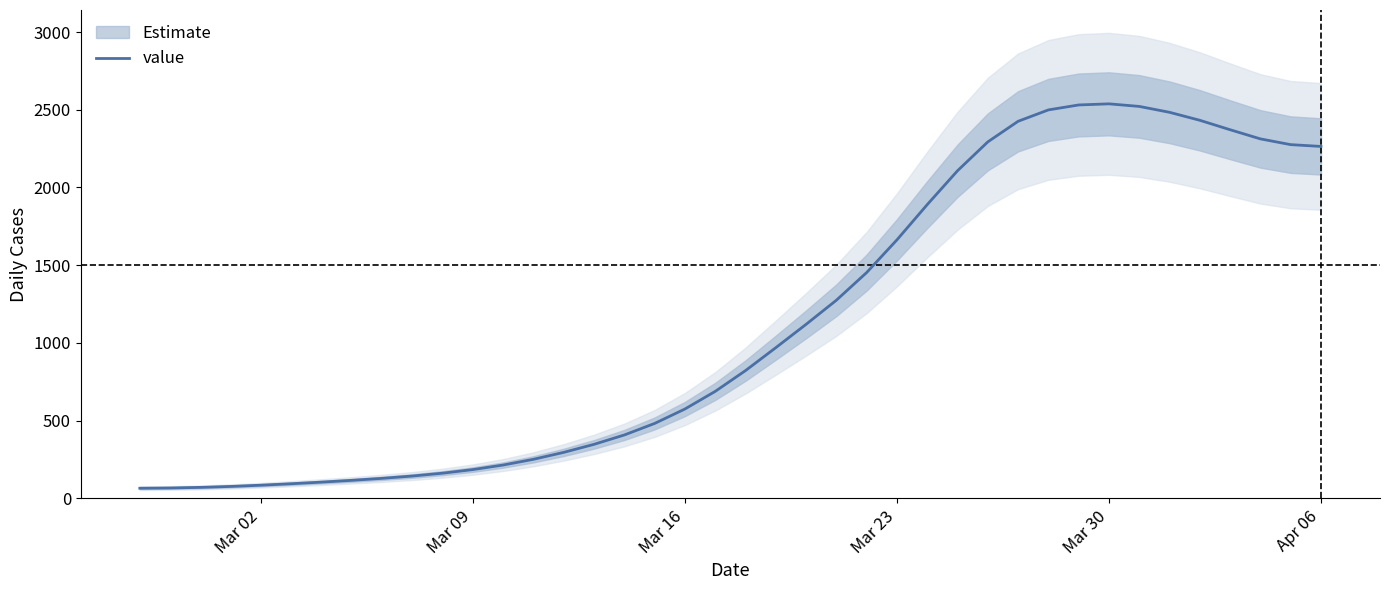

How many data points are less than 821?

20